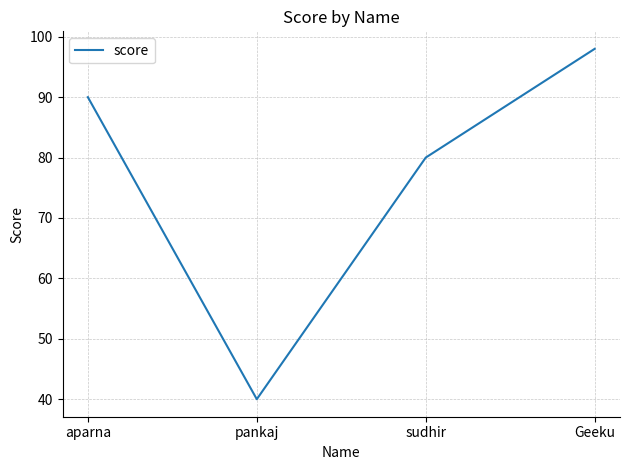

What is the sum of all values?

308